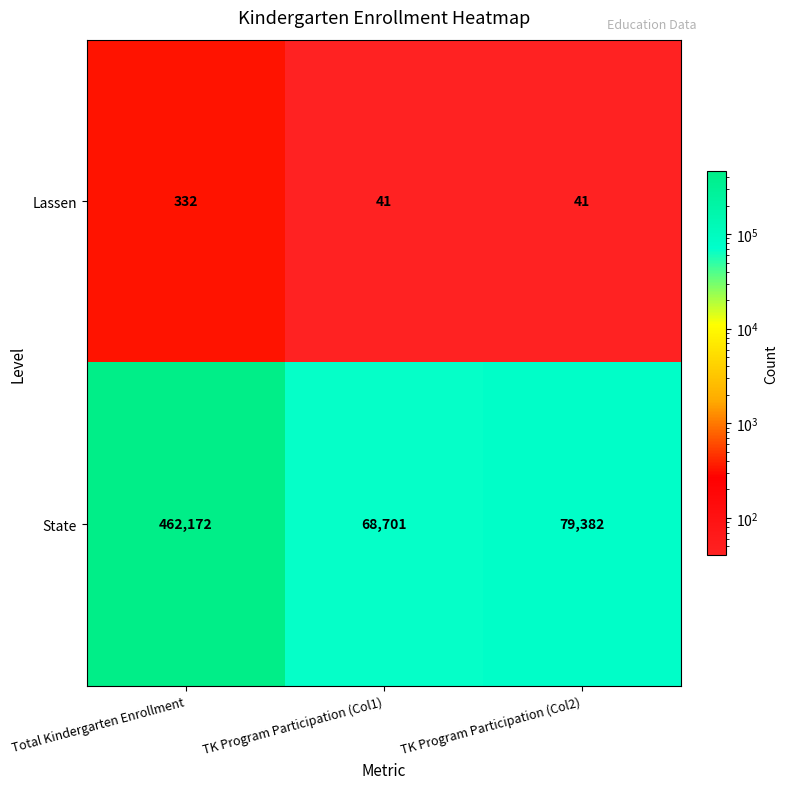

What is the highest value of the Lassen series?

332